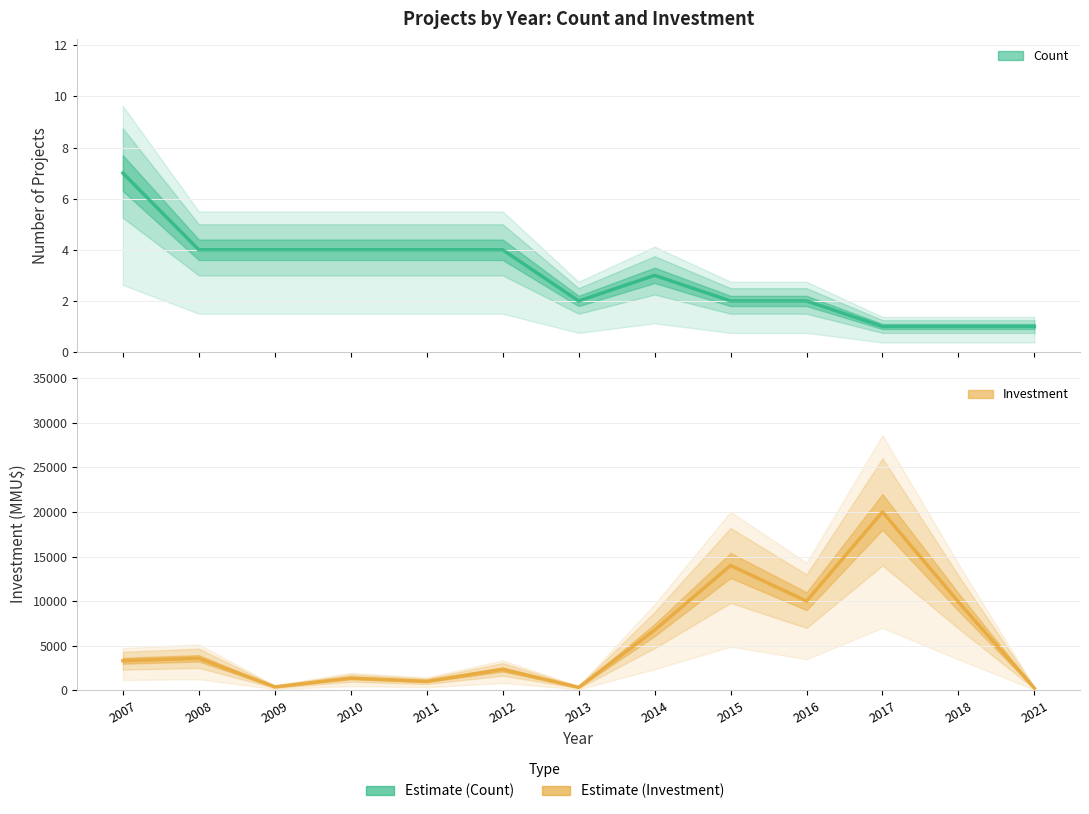

What is the value of the Investment (Estimate) point at the 8th from the left?

6760